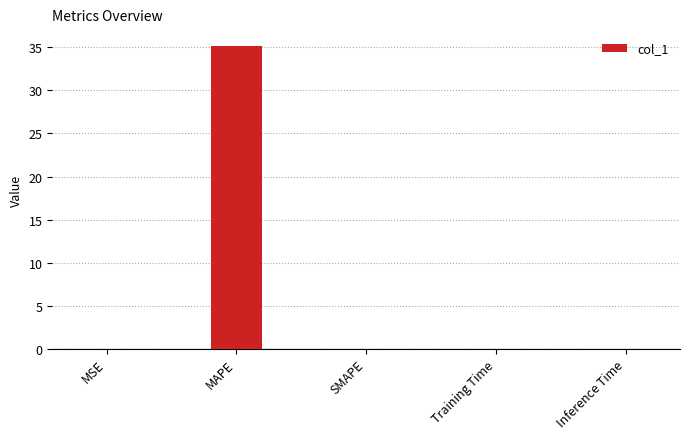

Between MAPE and Training Time, which is larger?

MAPE